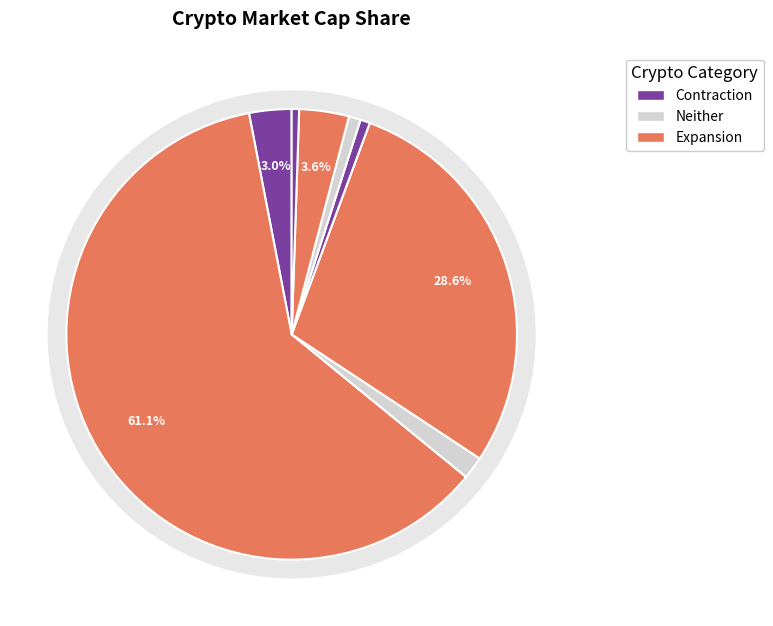

Count the number of slices in the pie.

8